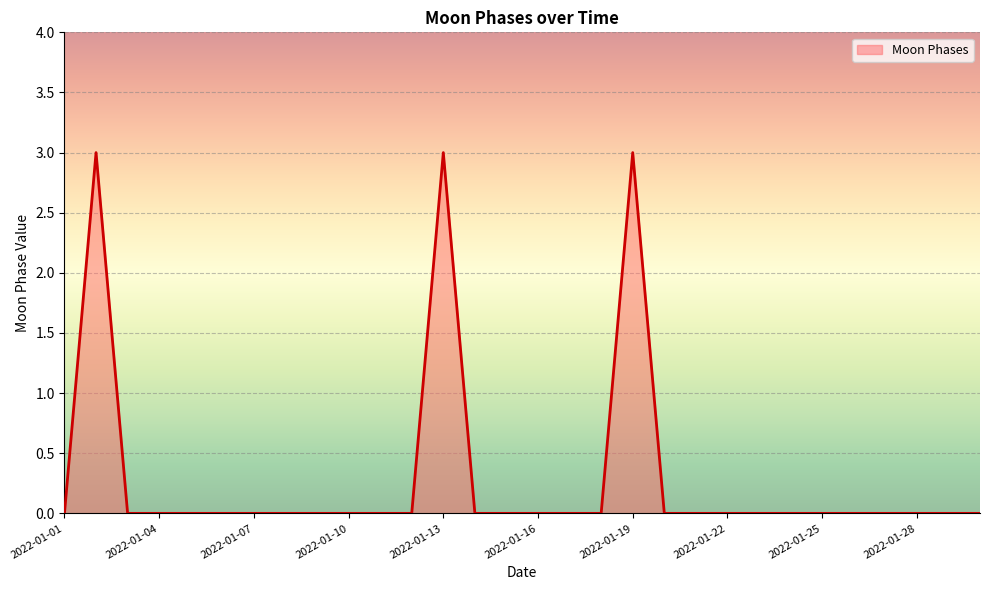

What is the maximum value shown in the chart?

3